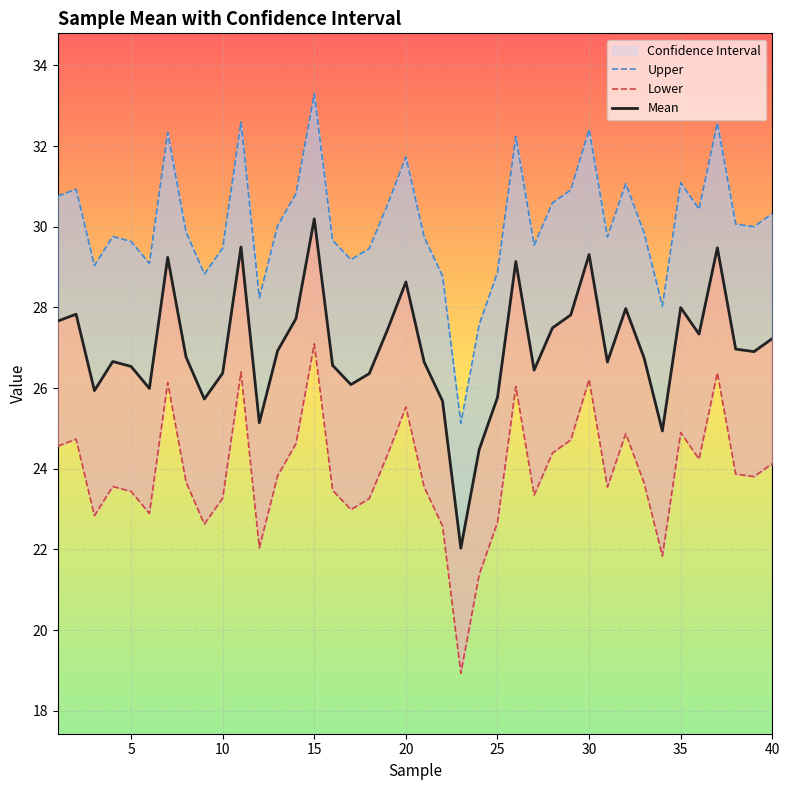

What is the spread (max minus min) of values at 30?

6.2